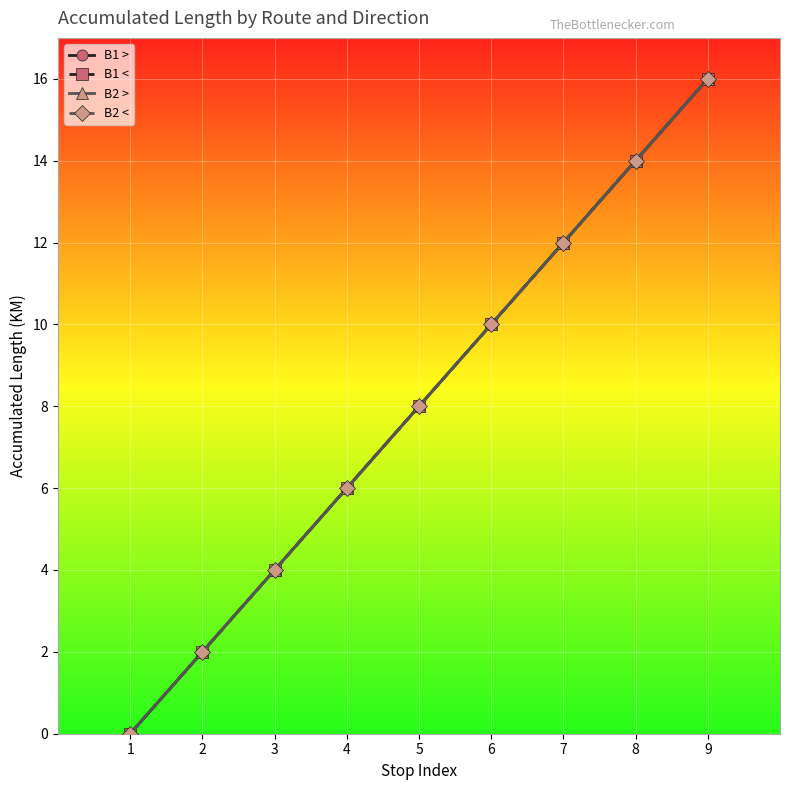

Reading left to right, list all the values displayed in this chart.

B1 >: 0	2	4	6	8	10	12	14	16
B1 <: 0	2	4	6	8	10	12	14	16
B2 >: 0	2	4	6	8	10	12	14	16
B2 <: 0	2	4	6	8	10	12	14	16